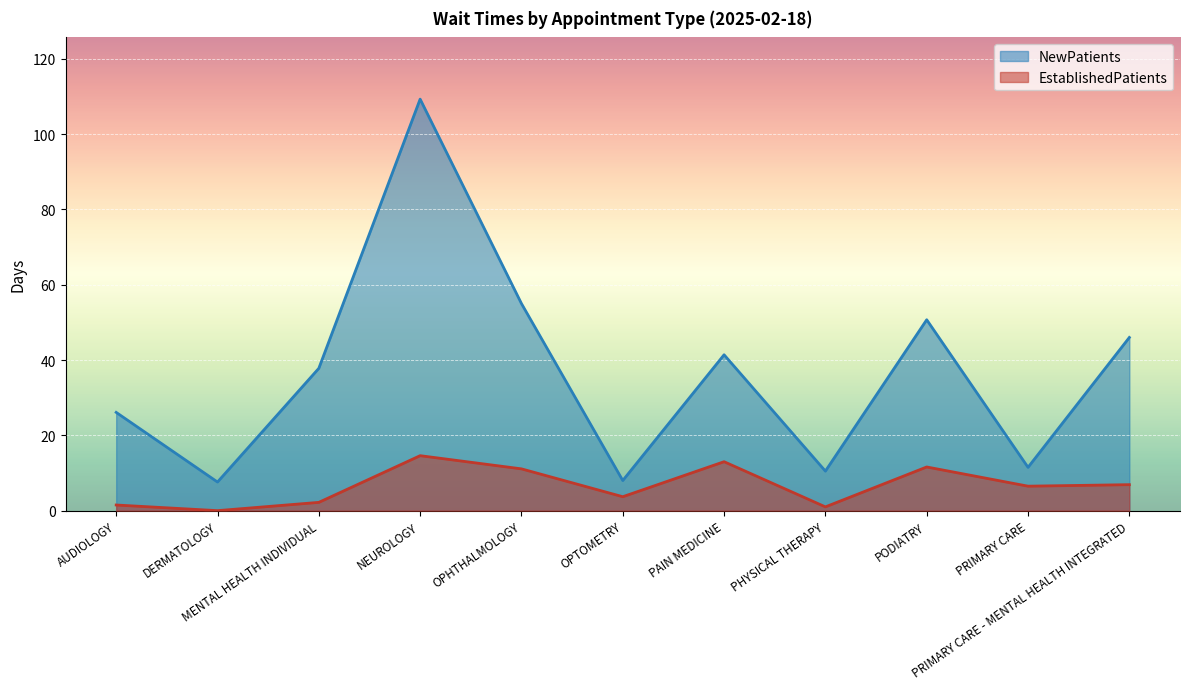

Which series has the largest total across all categories?

NewPatients